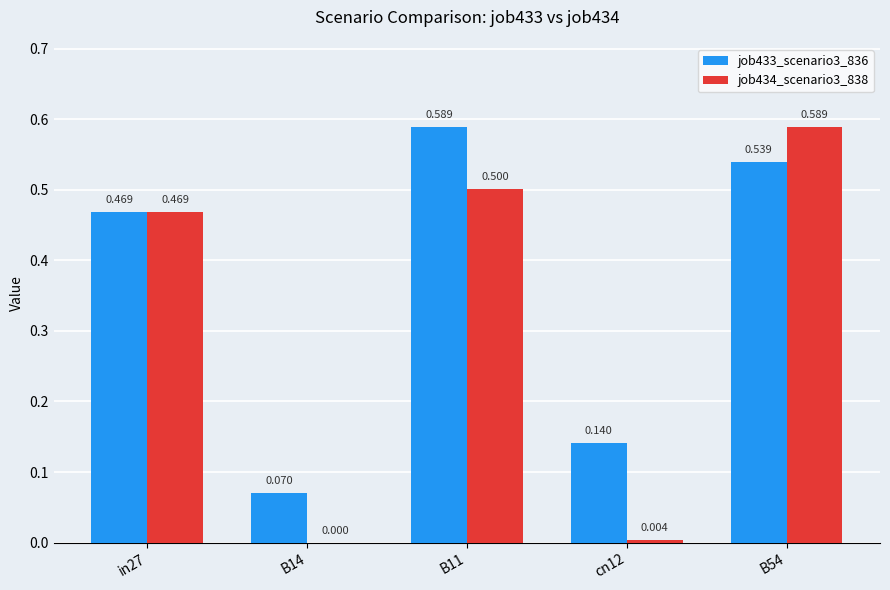

The value of job434_scenario3_838 at in27 is 0.2. True or false?

False